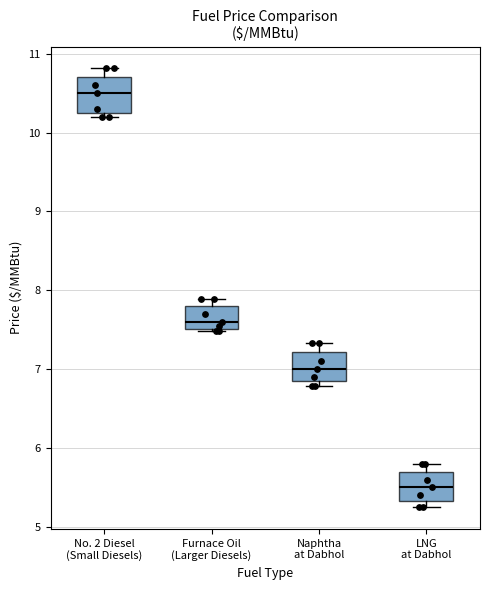

Which box has the highest median line?

No. 2 Diesel (Small Diesels)